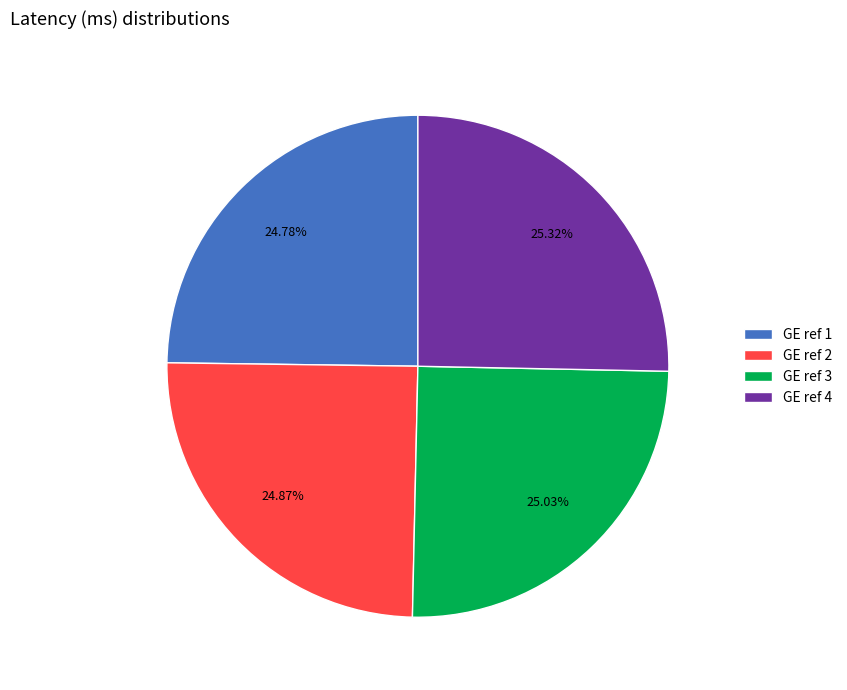

Does GE ref 3 represent more than half of the total?

No